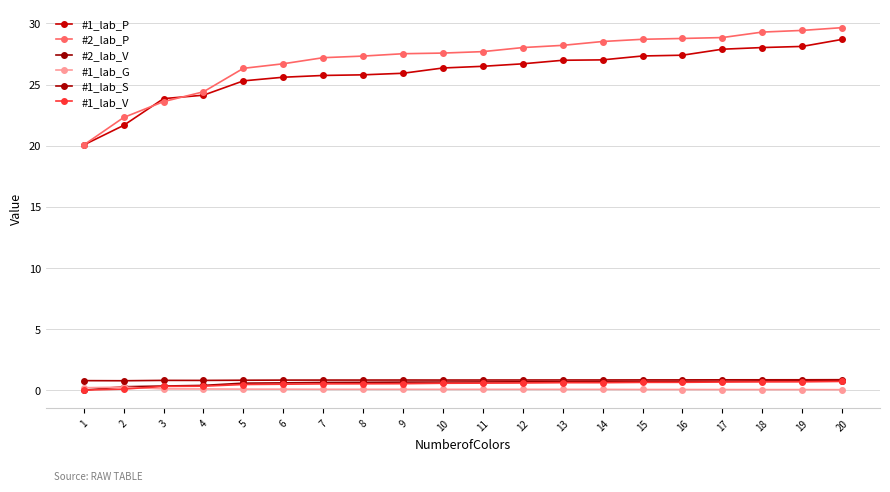

At which category does the chart reach its minimum across all series?

1